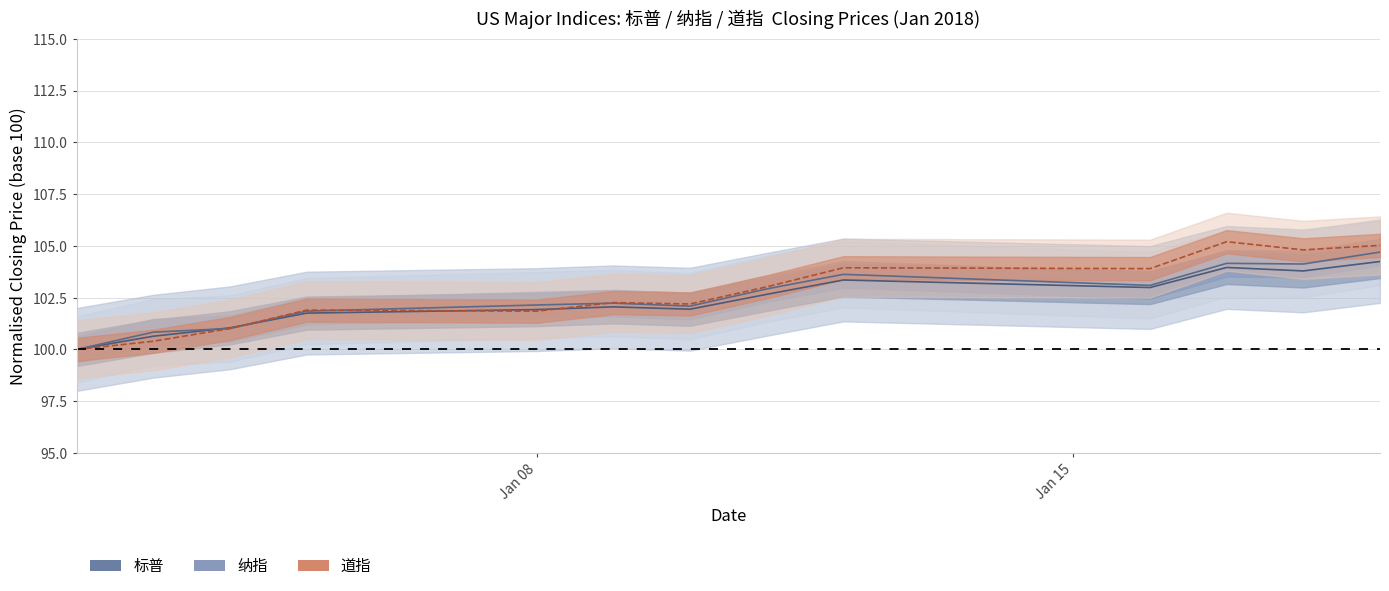

Where is 标普 nearest to the value 102?

2018-01-10